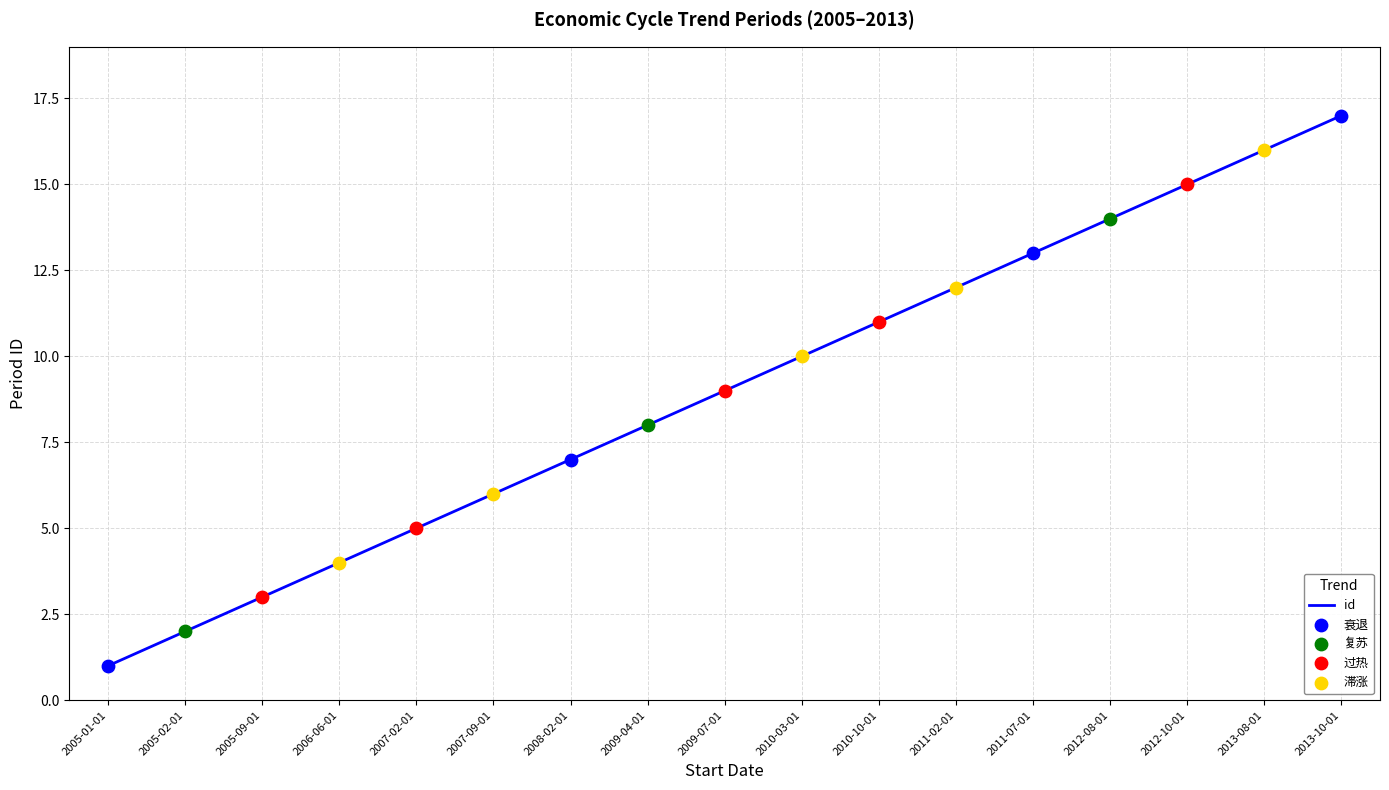

What is the ratio of the value at 2010-10-01 to the value at 2012-08-01?

0.8